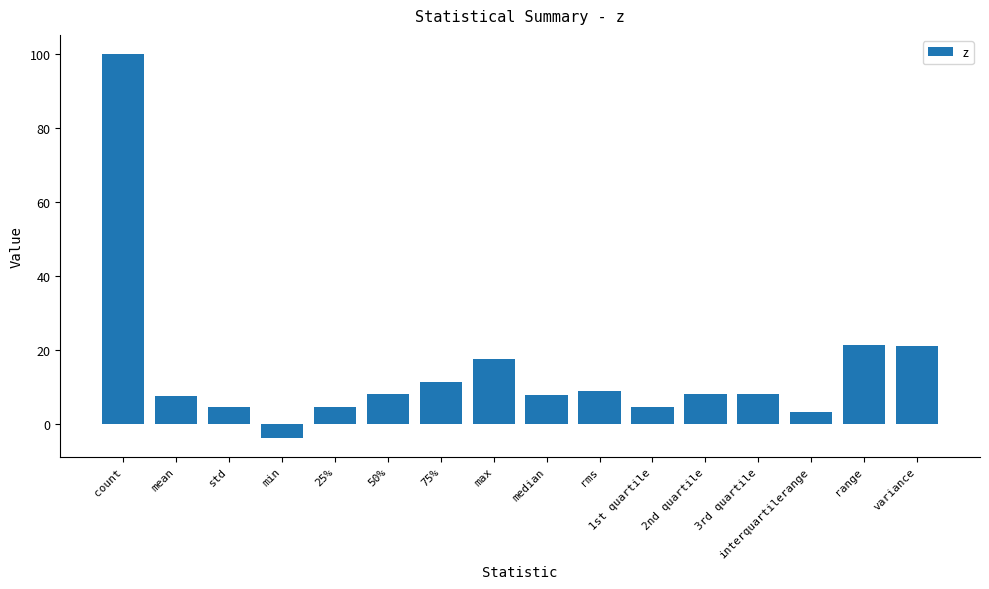

Read the value at 25%.

4.7